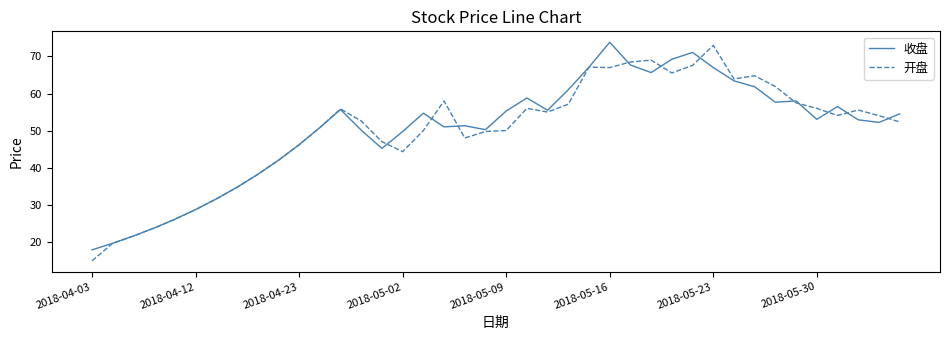

What is the greatest value displayed?

73.8